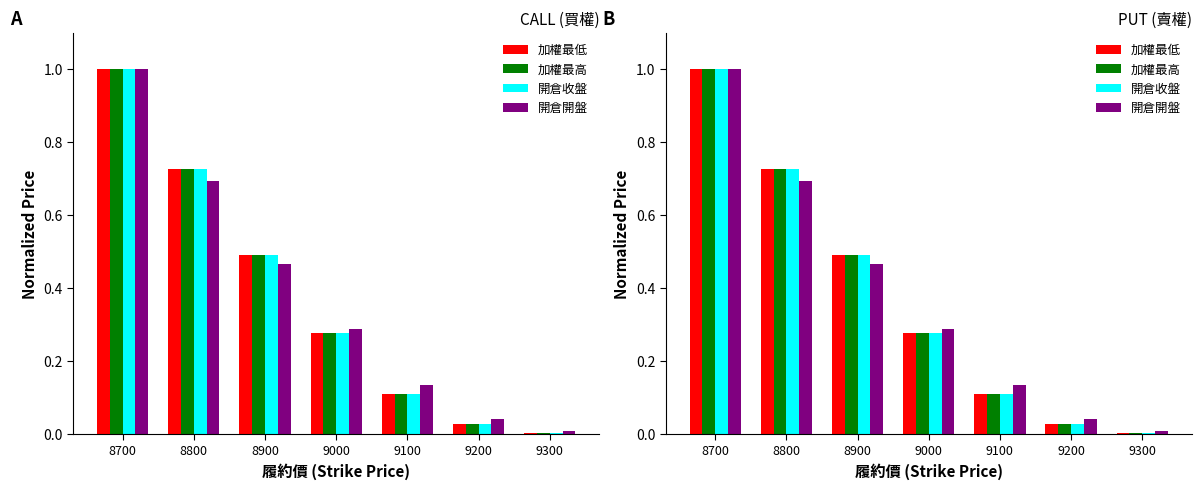

Reading right to left, transcribe all the data shown in this chart.

加權最低: 9300=0.0	9200=0.0	9100=0.1	9000=0.3	8900=0.5	8800=0.7	8700=1.0
加權最高: 9300=0.0	9200=0.0	9100=0.1	9000=0.3	8900=0.5	8800=0.7	8700=1.0
開倉收盤: 9300=0.0	9200=0.0	9100=0.1	9000=0.3	8900=0.5	8800=0.7	8700=1.0
開倉開盤: 9300=0.0	9200=0.0	9100=0.1	9000=0.3	8900=0.5	8800=0.7	8700=1.0